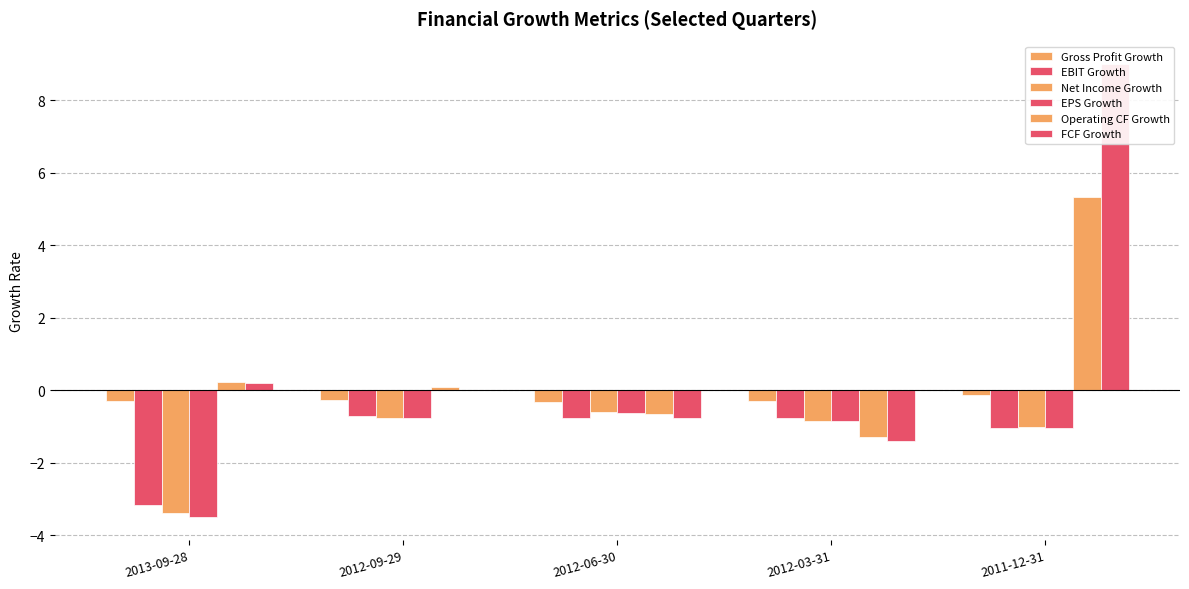

What is the label of the 2nd bar from the left?

2012-09-29